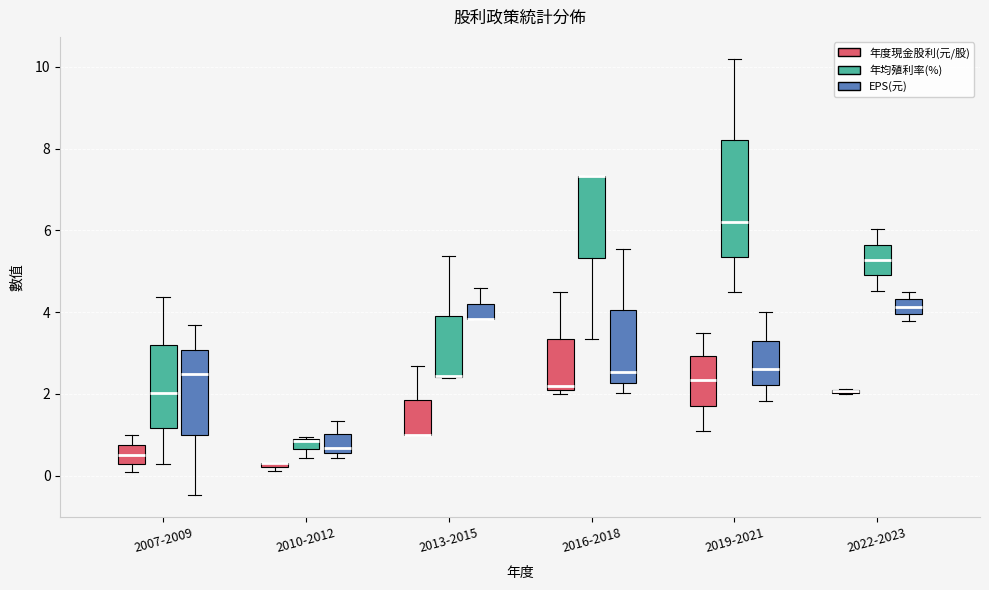

Which box is the tallest, from its lower edge to its upper edge?

2019-2021 (年均殖利率(%))